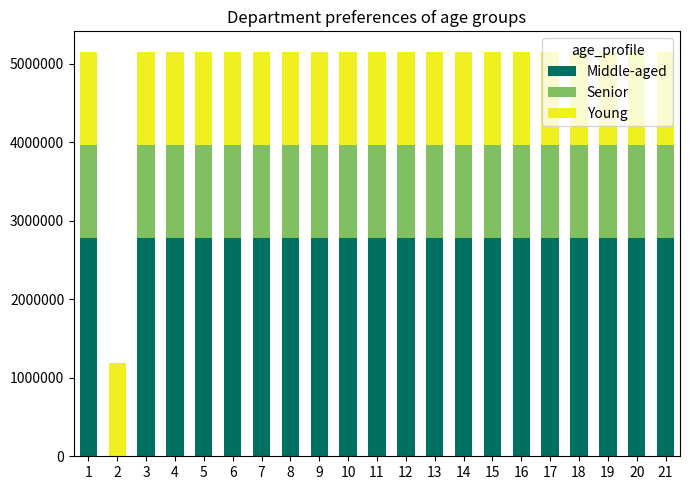

What is the sum of all Middle-aged values?

55641306.2